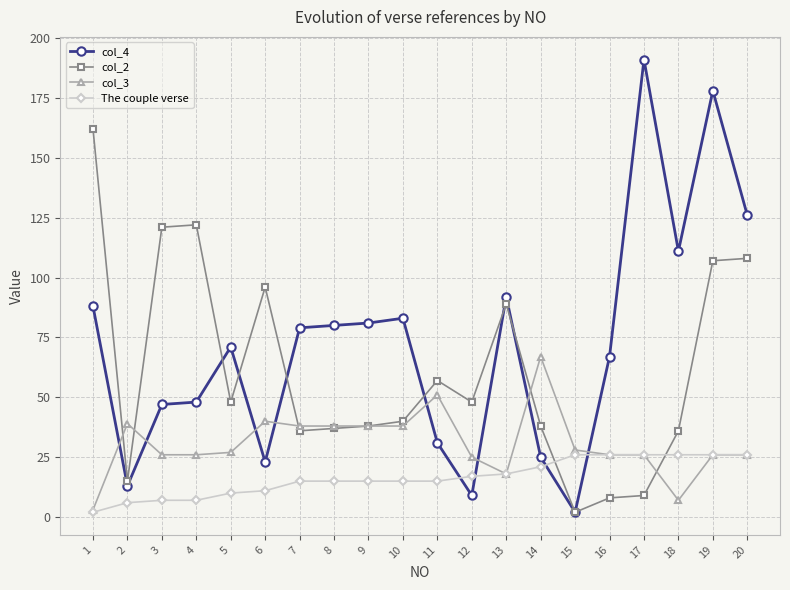

What is the approximate value of The couple verse at 5, to the nearest 5?

10